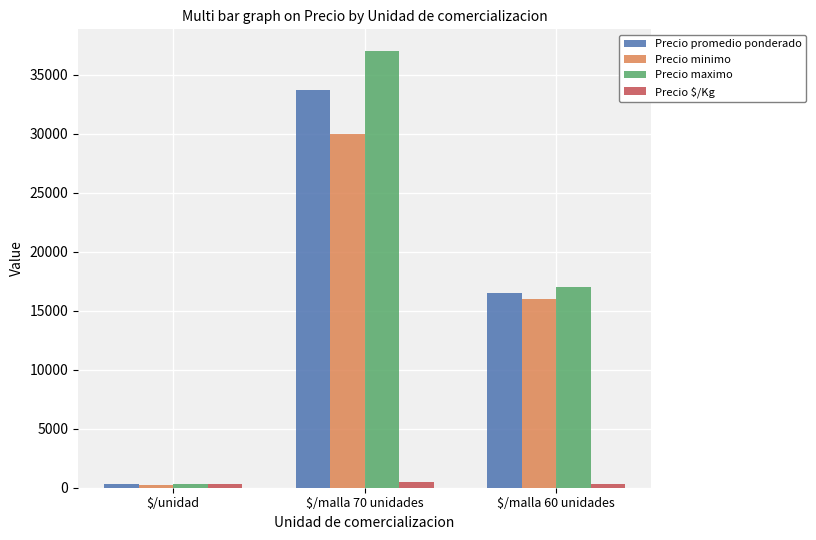

Count the number of data series in this chart.

4